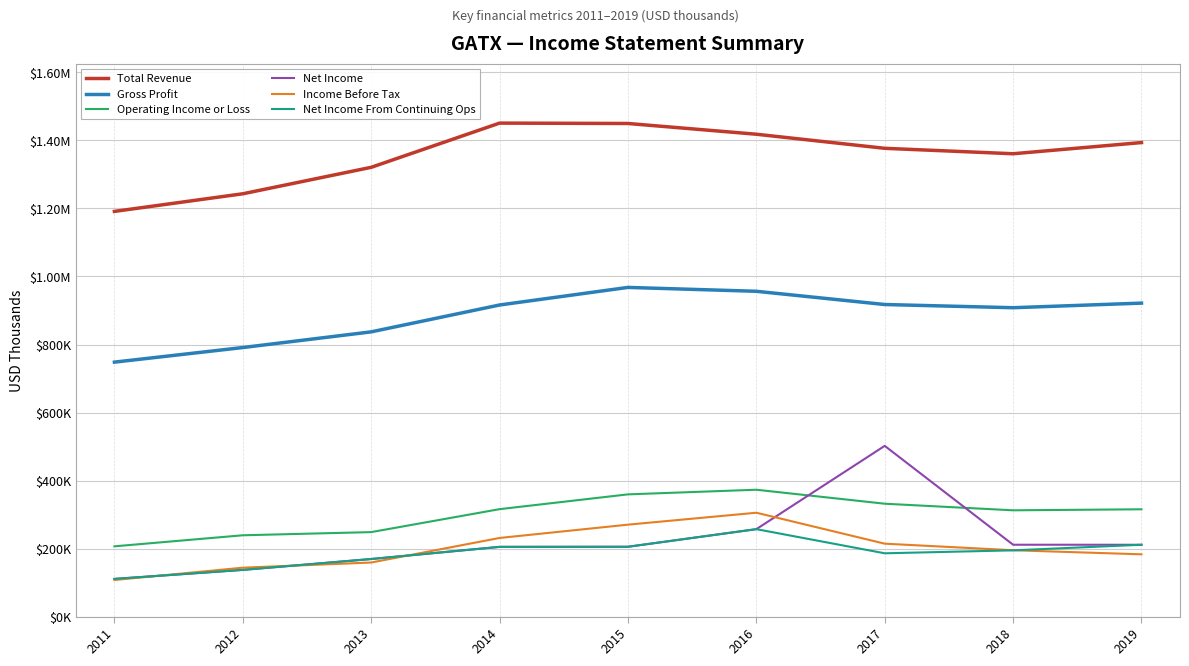

What is the average value of the Operating Income or Loss series?

300256